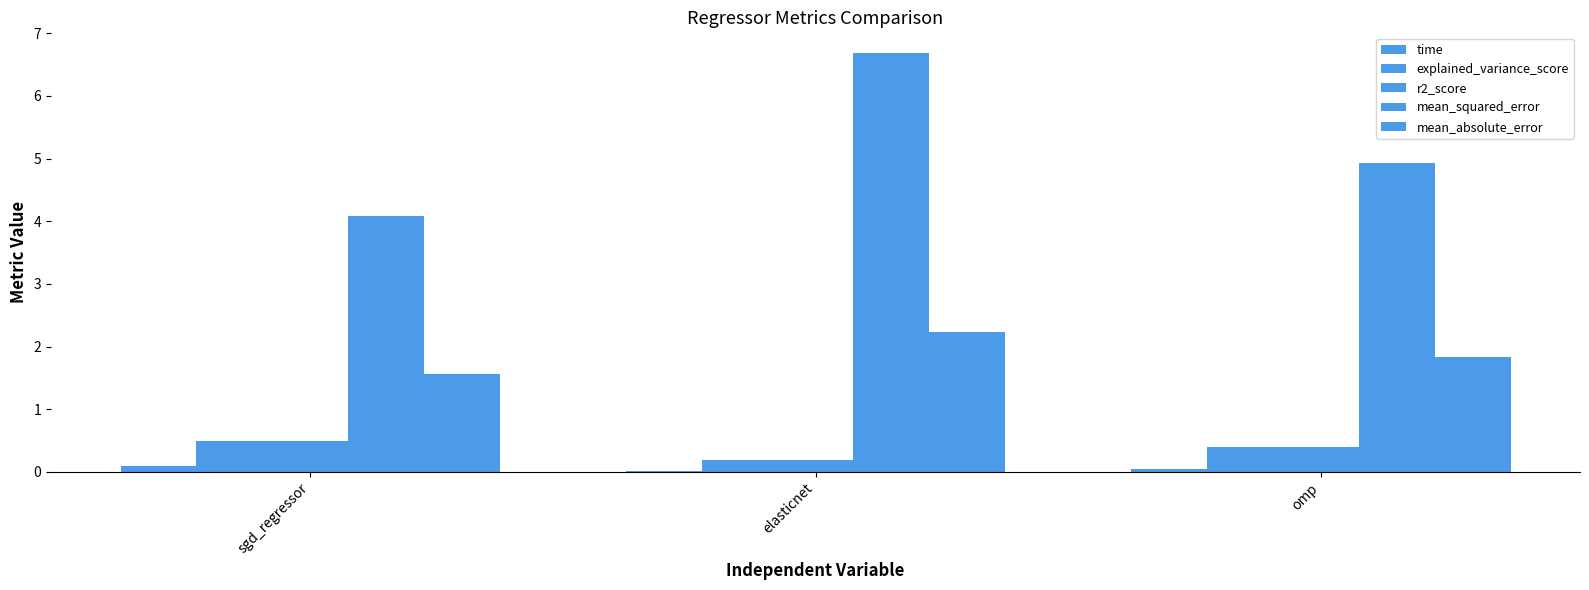

Are the bars horizontal?

No